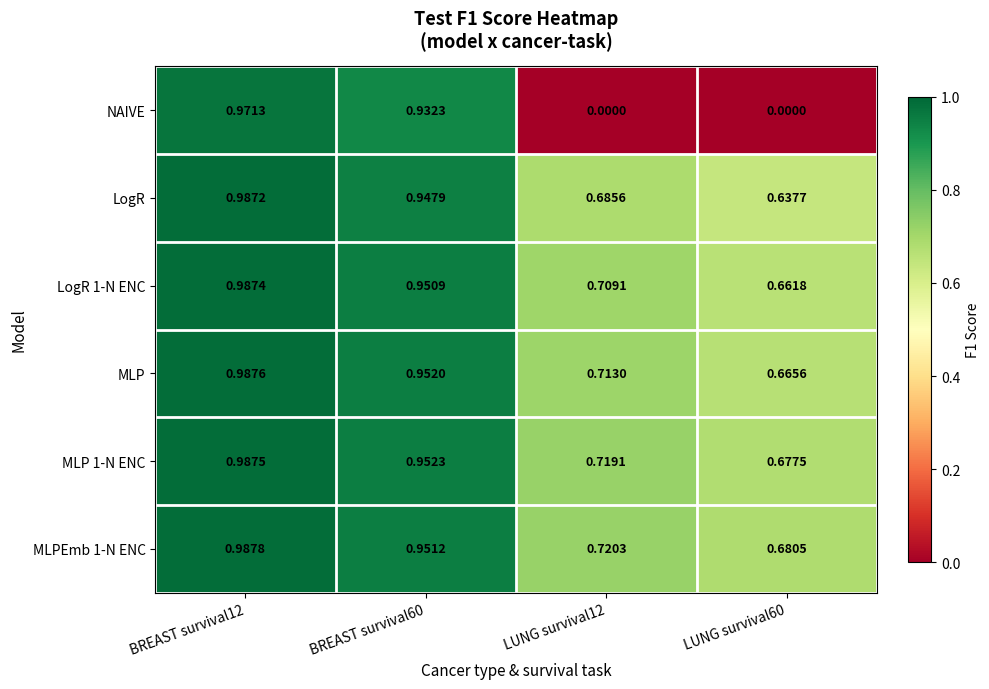

Rank the series by their maximum value, from highest to lowest.

MLPEmb 1-N ENC, MLP, MLP 1-N ENC, LogR 1-N ENC, LogR, NAIVE